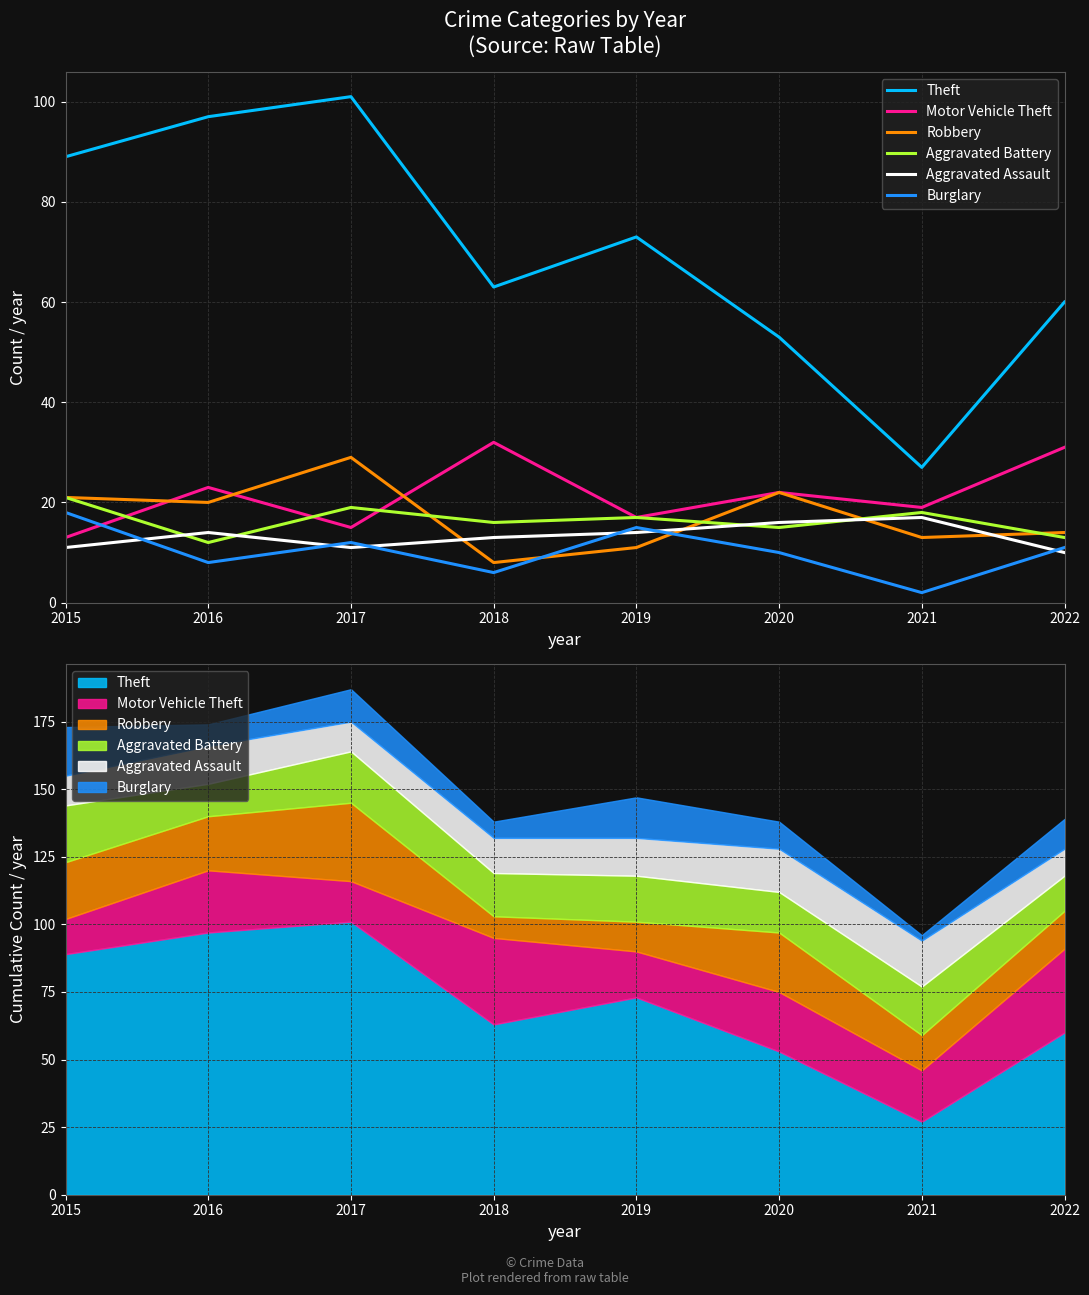

Which category has the highest value in the Aggravated Battery series?

2015